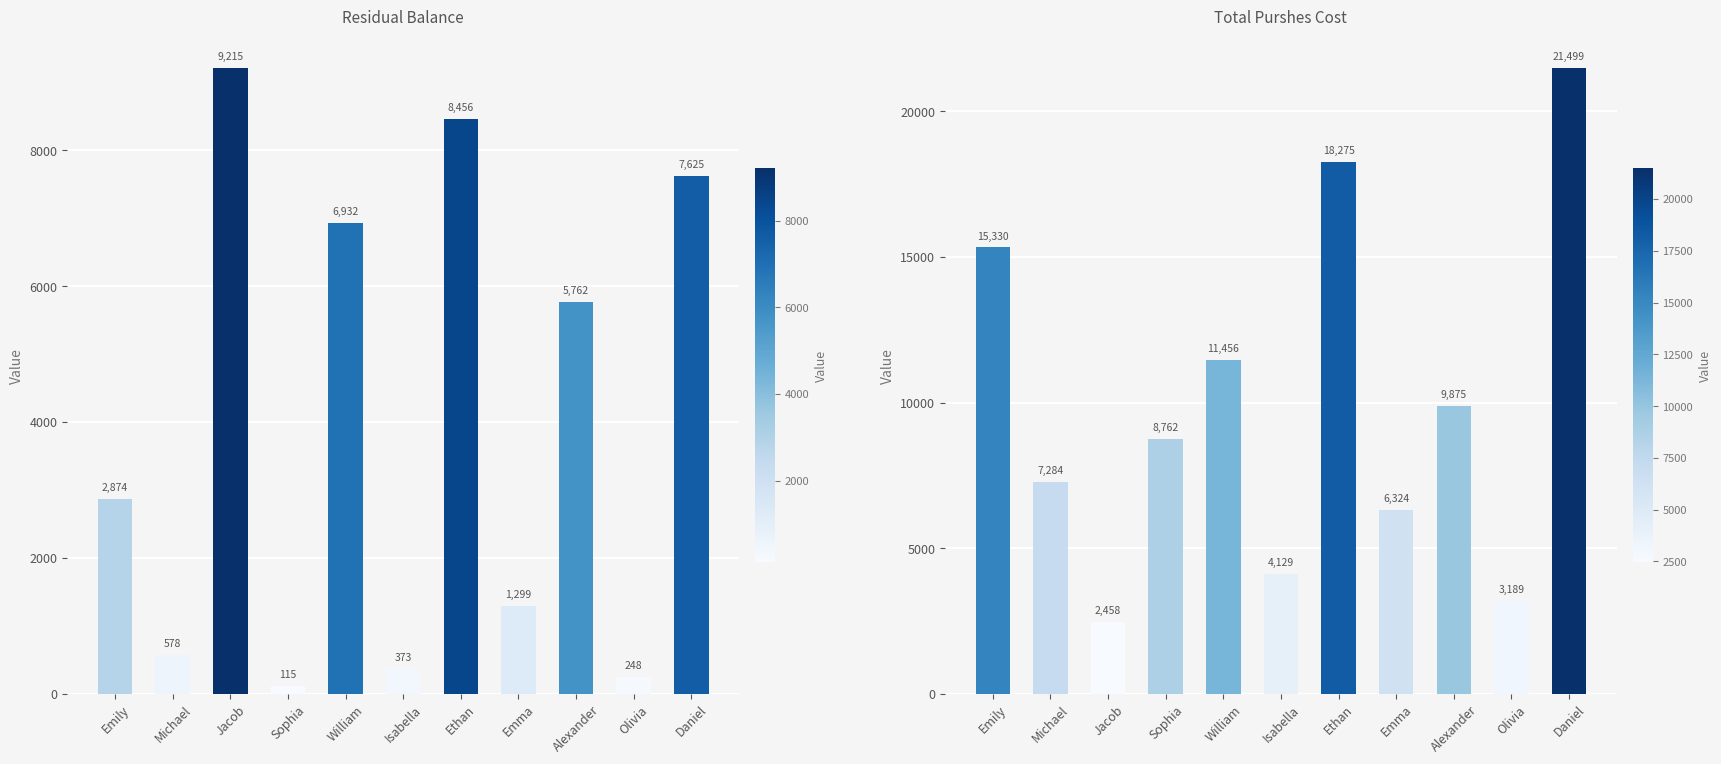

Reading right to left, transcribe all the data shown in this chart.

Residual_Balance: Daniel=7624.9	Olivia=247.9	Alexander=5762.4	Emma=1298.8	Ethan=8456.1	Isabella=372.6	William=6932.2	Sophia=115.2	Jacob=9214.7	Michael=578.0	Emily=2874.3
Total_Purshes_Cost: Daniel=21498.6	Olivia=3189.5	Alexander=9875.3	Emma=6324.2	Ethan=18274.6	Isabella=4128.8	William=11456.3	Sophia=8762.3	Jacob=2457.9	Michael=7284.1	Emily=15329.8